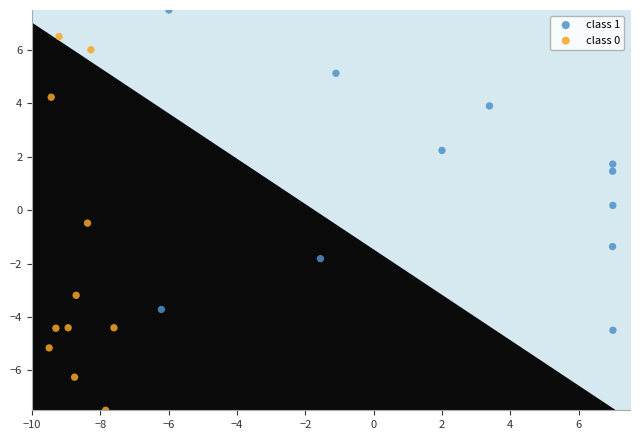

Which series has the widest spread of Y values?

class 0